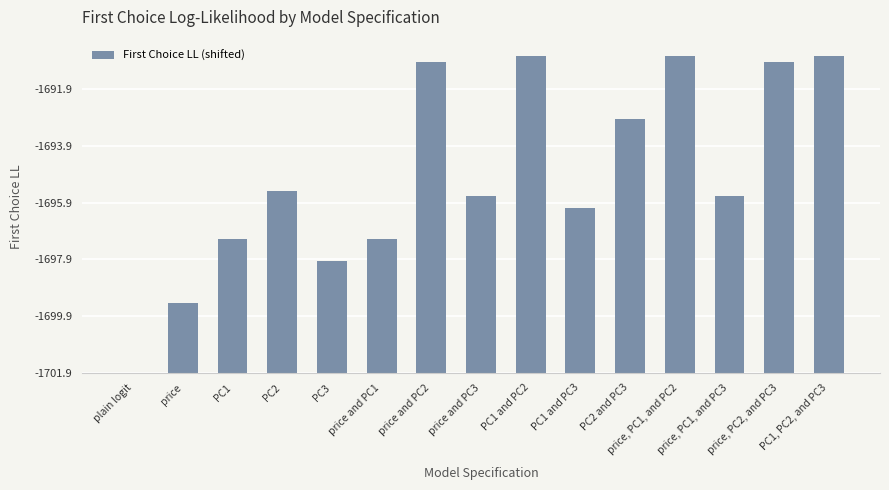

What is the difference between the maximum and minimum values?

11.2